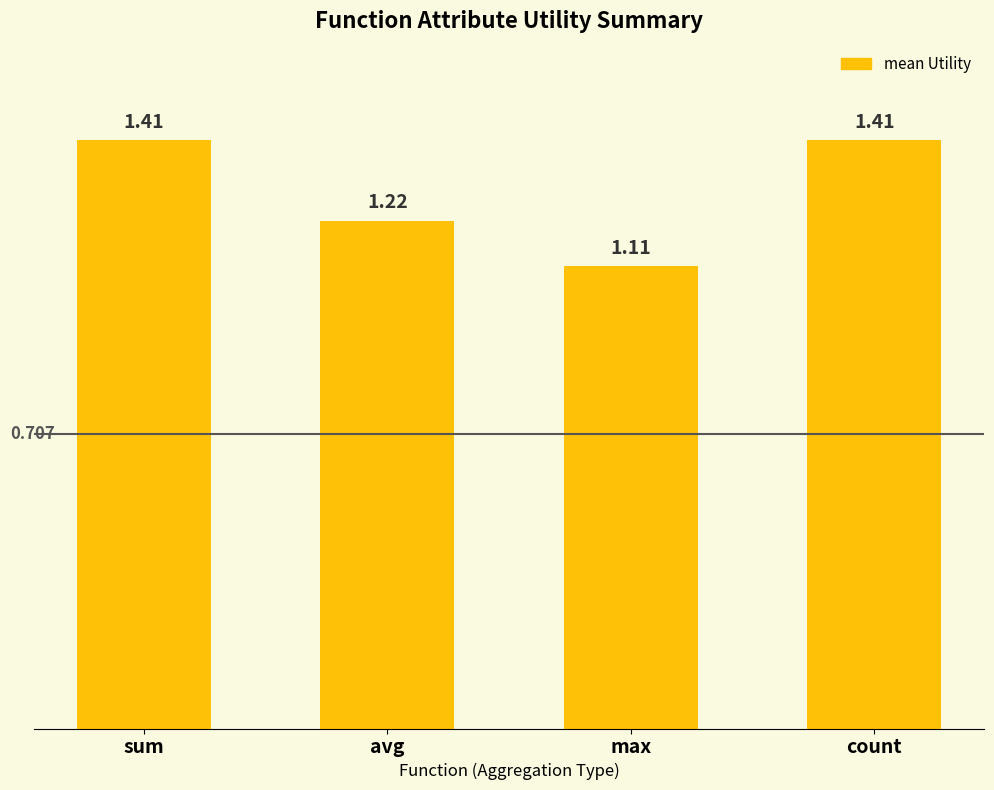

How many categories are shown in the chart?

4